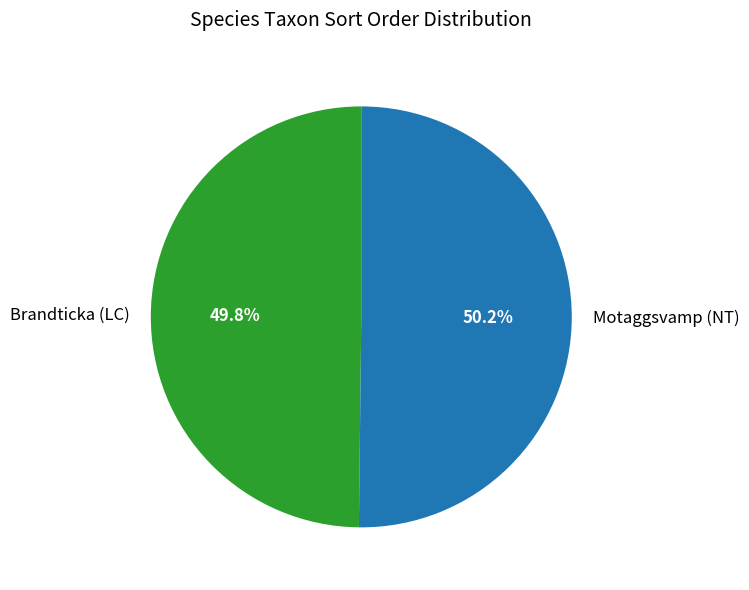

Does any single category account for the majority?

Yes